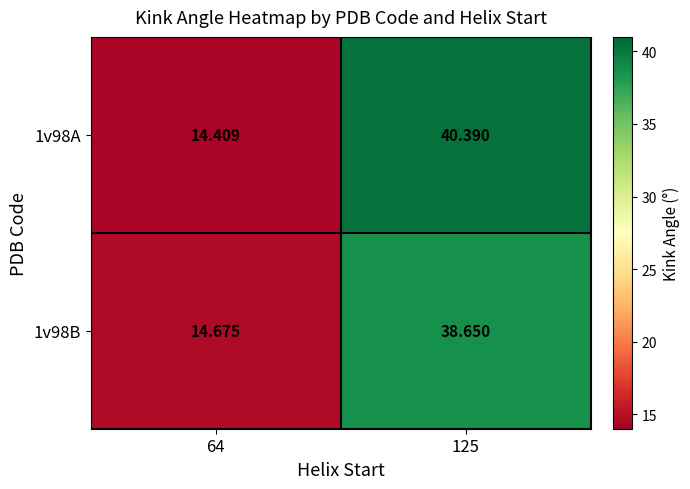

How many values in the 1v98B series are below 38?

1